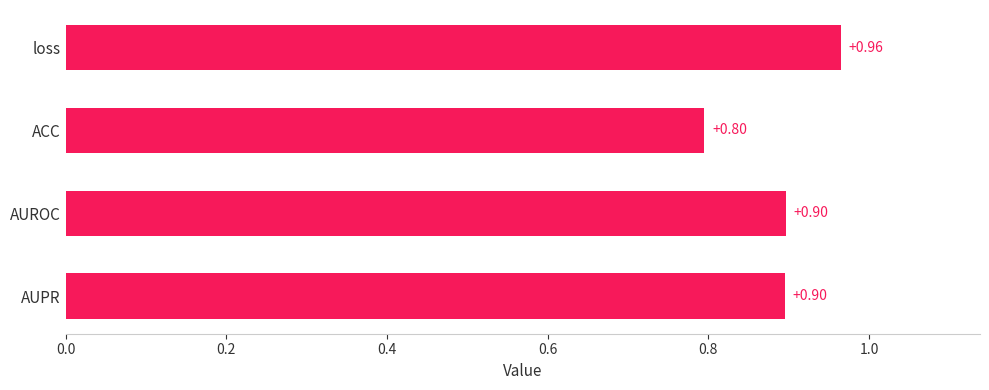

Does the chart contain stacked bars?

No